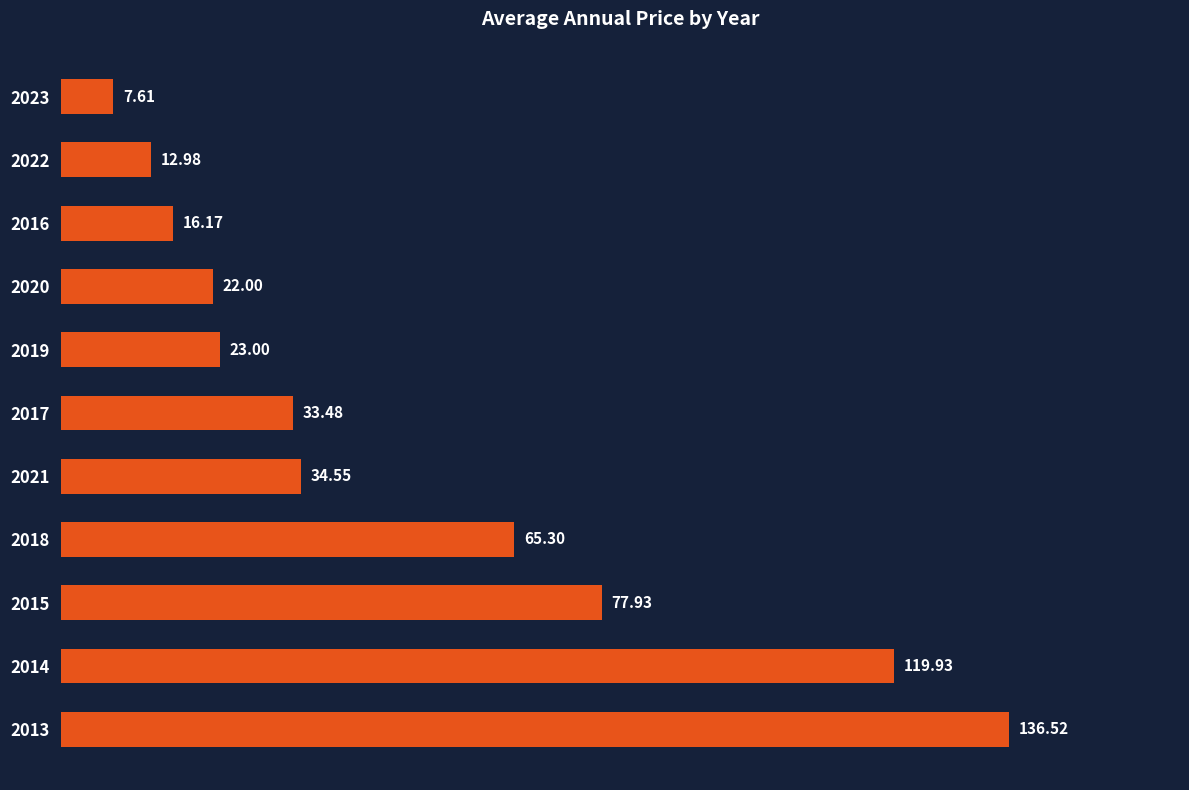

Which has a higher value, 2013 or 2022?

2013